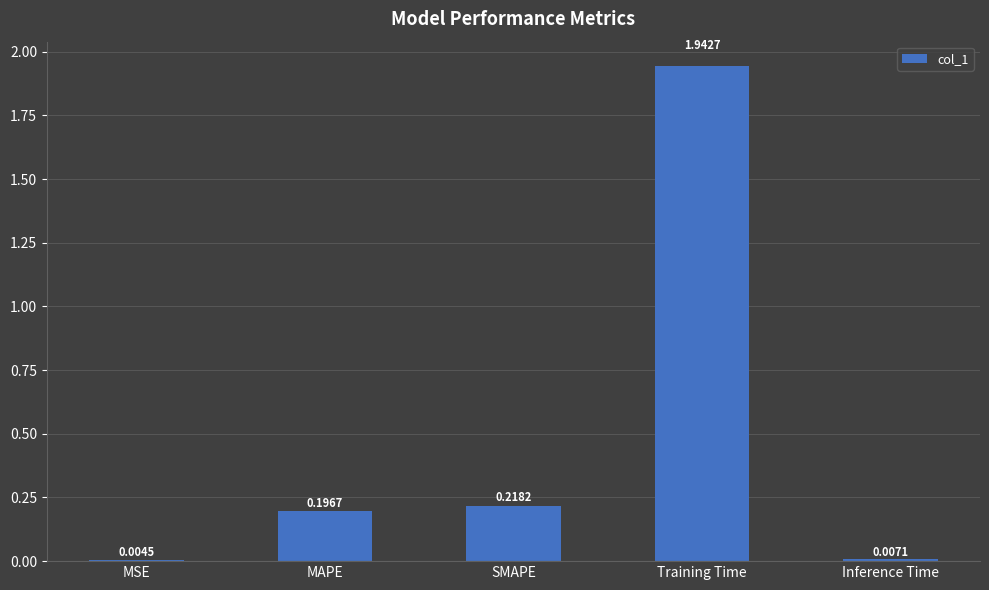

How many categories are shown in the chart?

5